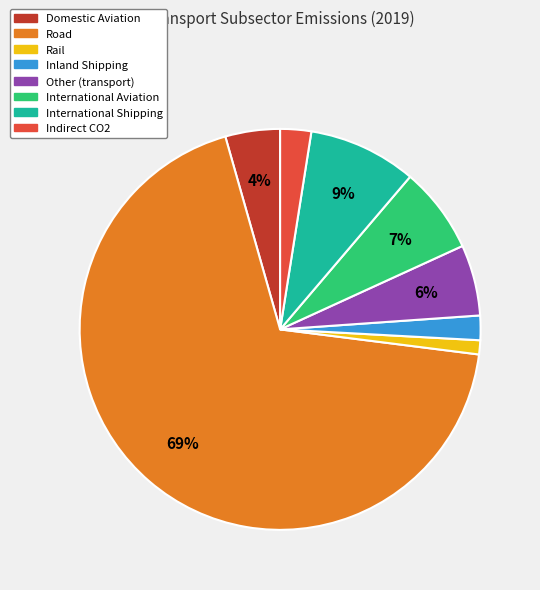

To the nearest percent, what is the average slice percentage?

12%